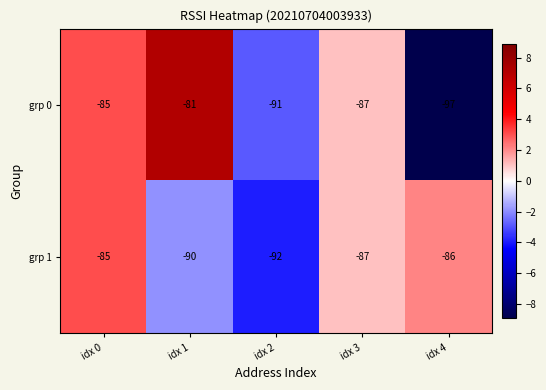

At idx 1, list the series in order from largest to smallest.

grp 0, grp 1